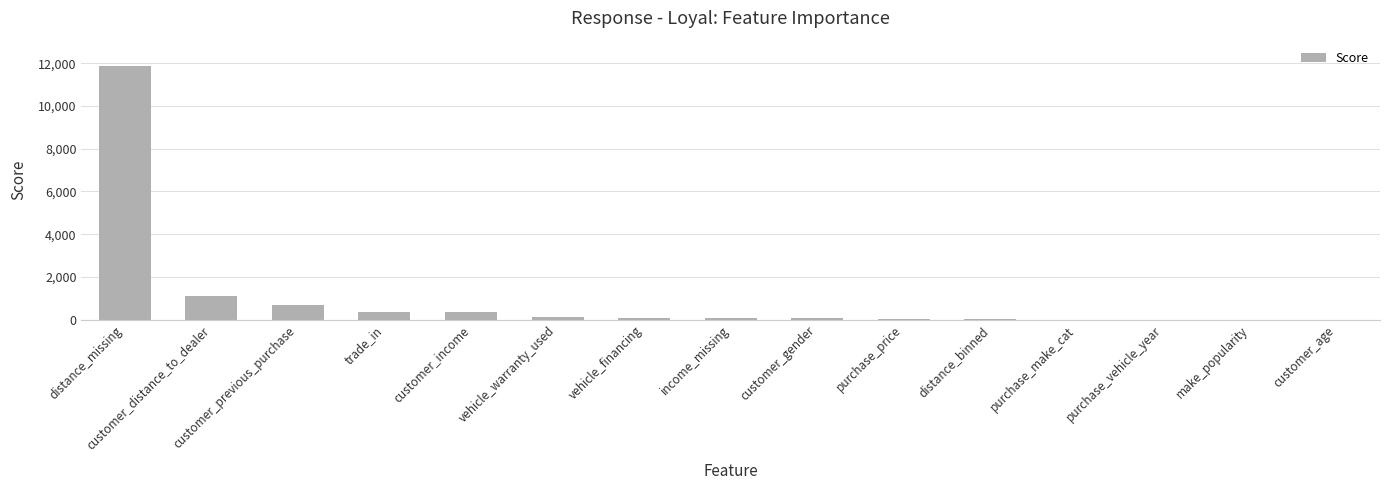

Between purchase_make_cat and trade_in, which is larger?

trade_in